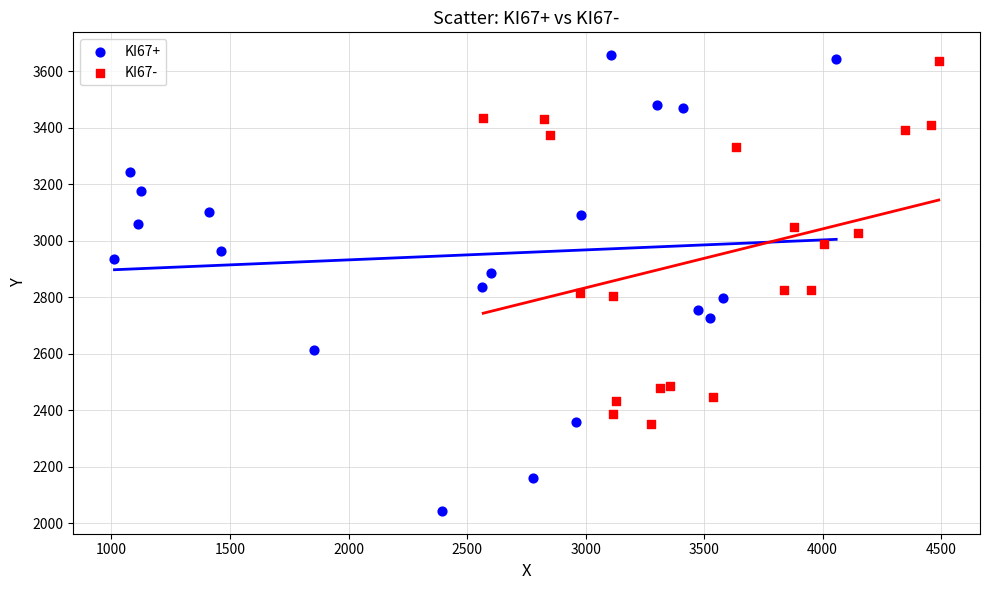

Which series contains the lowest Y value?

KI67+